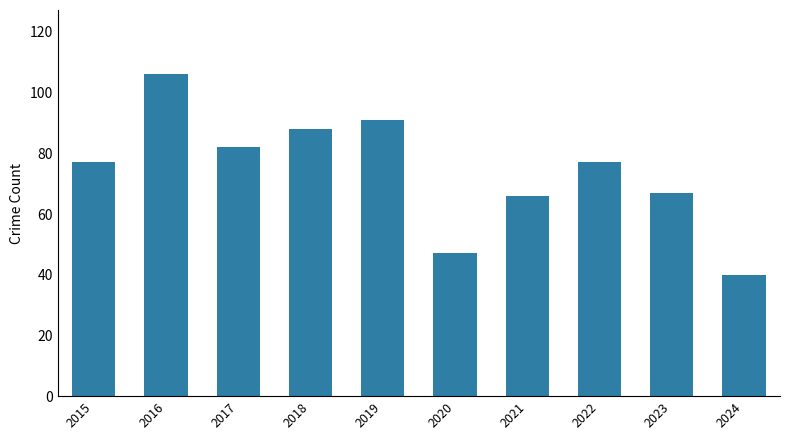

How many bars are there in total?

10